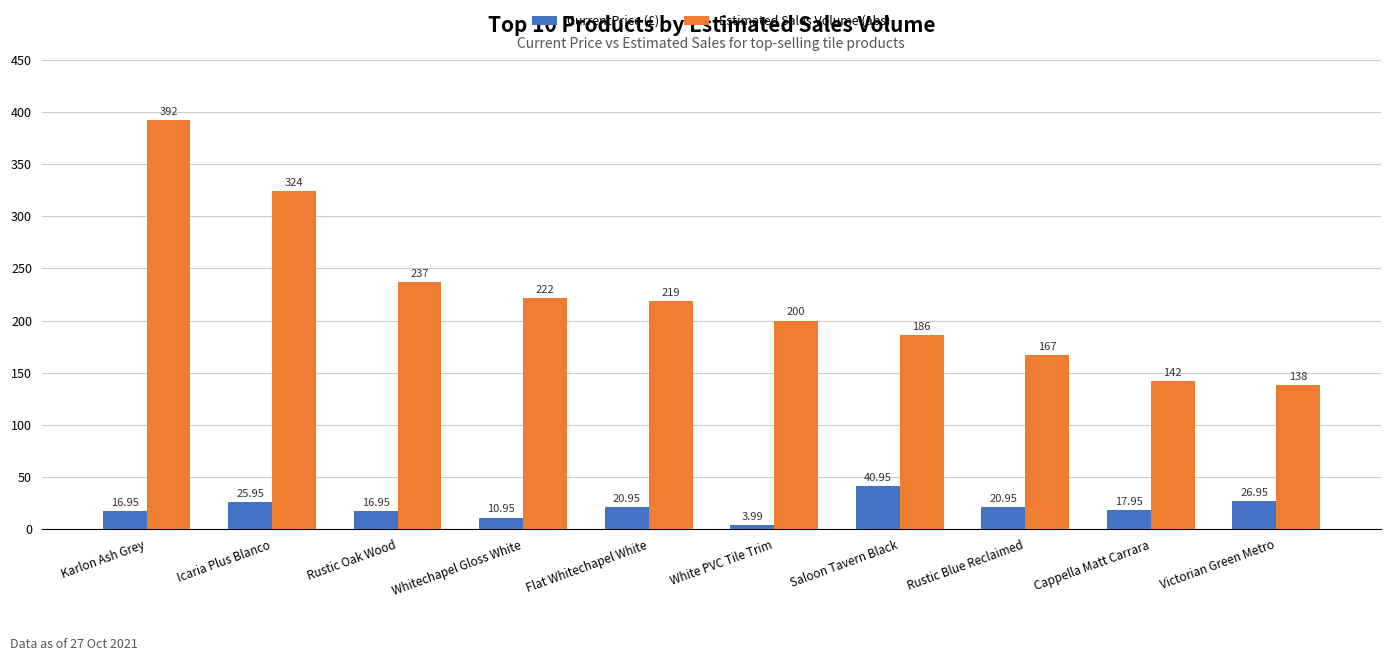

How many categories are shown in the chart?

10